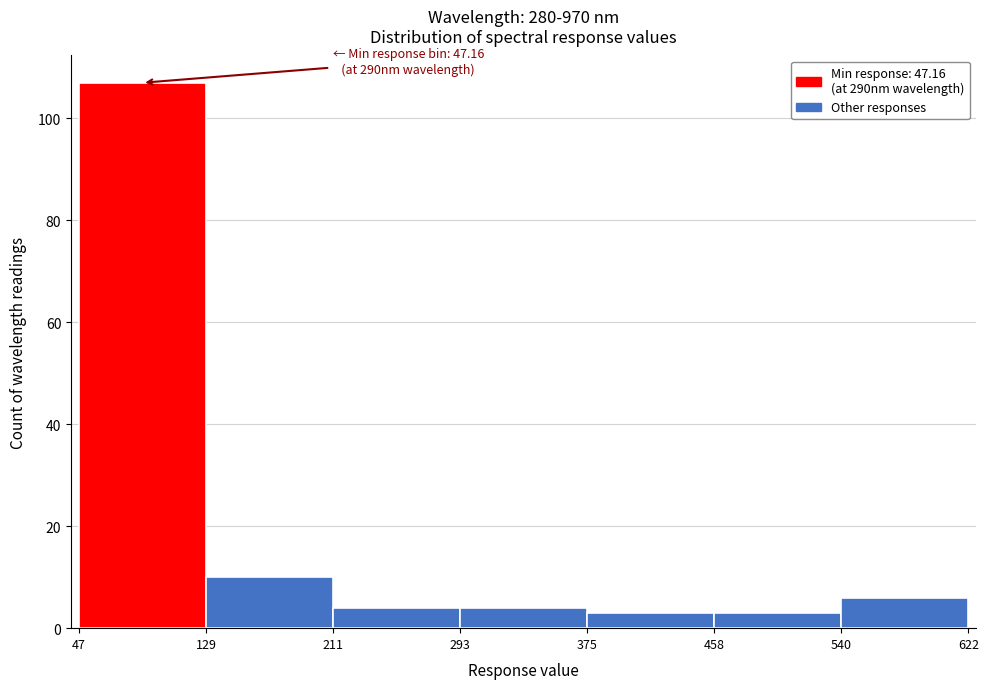

Which range on the x-axis has the tallest bar?

47 to 129